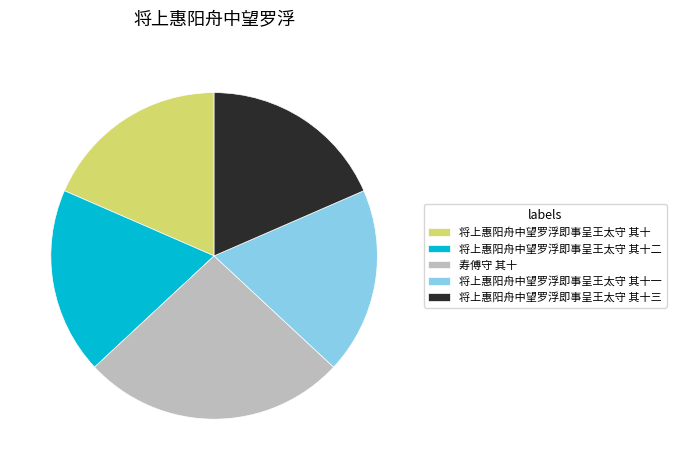

Do 将上惠阳舟中望罗浮即事呈王太守 其十 and 将上惠阳舟中望罗浮即事呈王太守 其十二 together represent more than half of the pie?

No